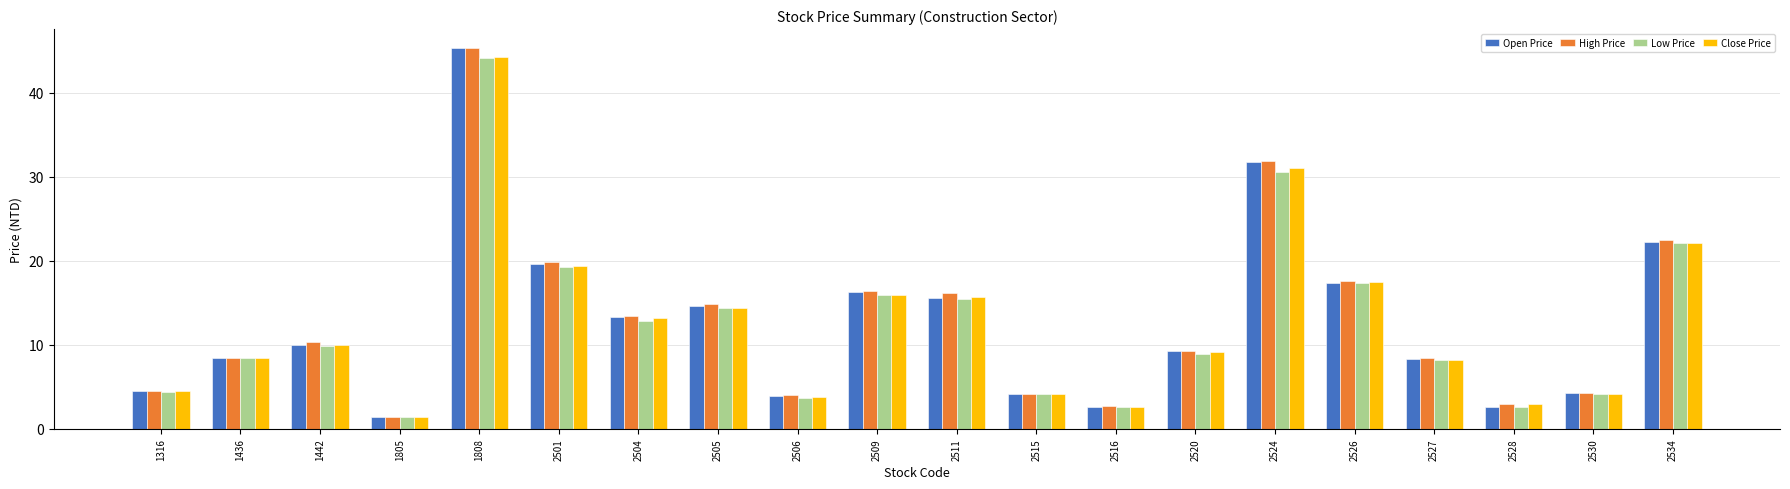

What are all the series names shown in the legend?

Open Price, High Price, Low Price, Close Price